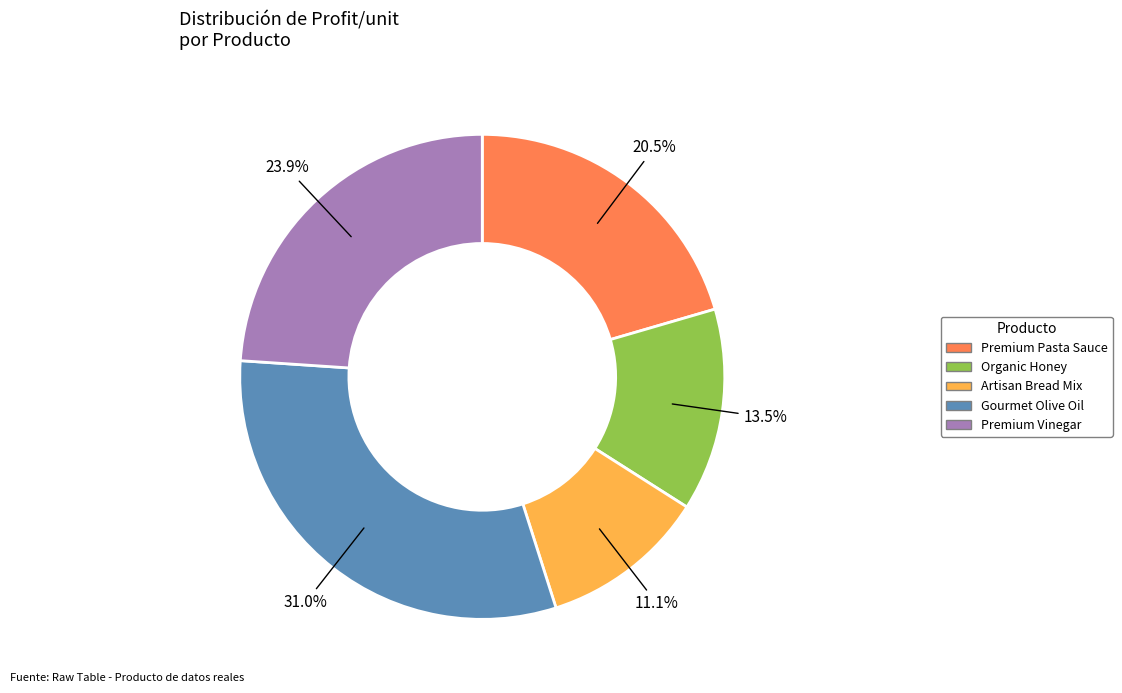

To the nearest percent, what is the average slice percentage?

20%